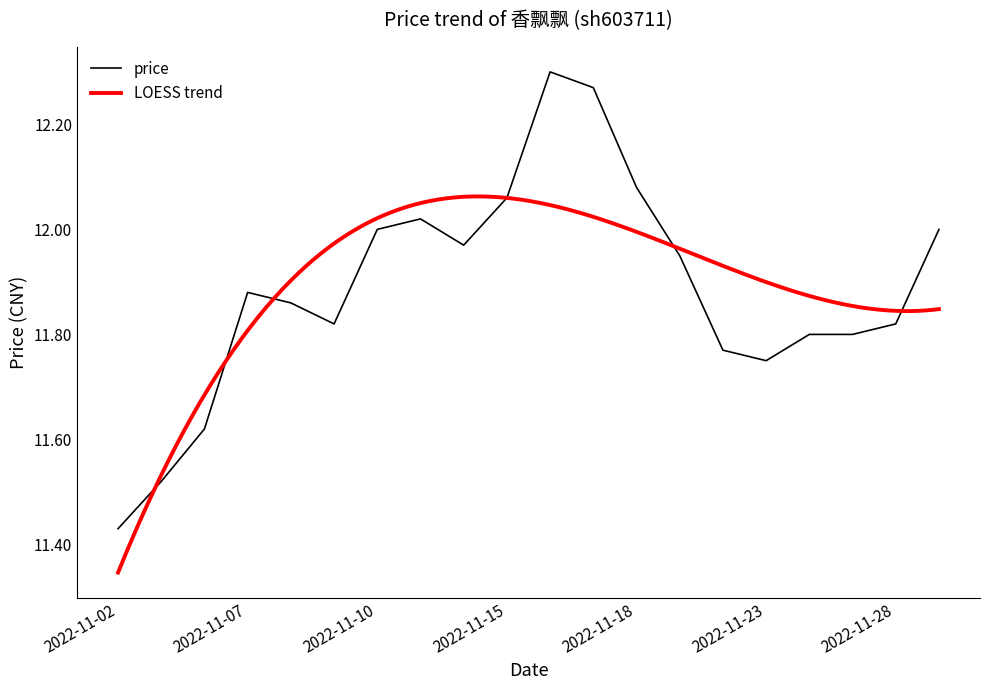

List the labels in order of value, largest first.

2022-11-16, 2022-11-17, 2022-11-18, 2022-11-15, 2022-11-11, 2022-11-29, 2022-11-10, 2022-11-14, 2022-11-21, 2022-11-07, 2022-11-08, 2022-11-28, 2022-11-09, 2022-11-25, 2022-11-24, 2022-11-22, 2022-11-23, 2022-11-04, 2022-11-03, 2022-11-02